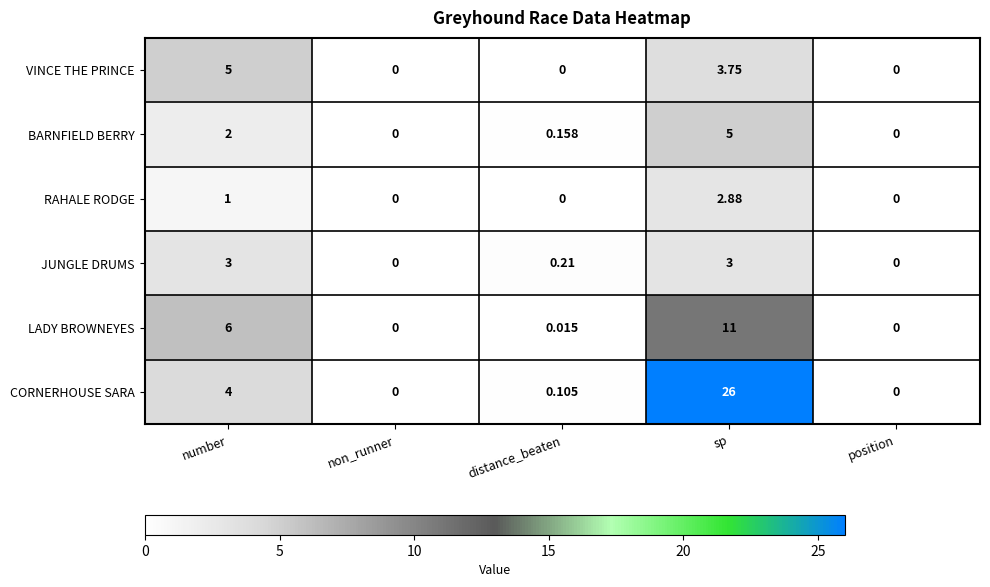

At which category is the sum across all series the highest?

sp